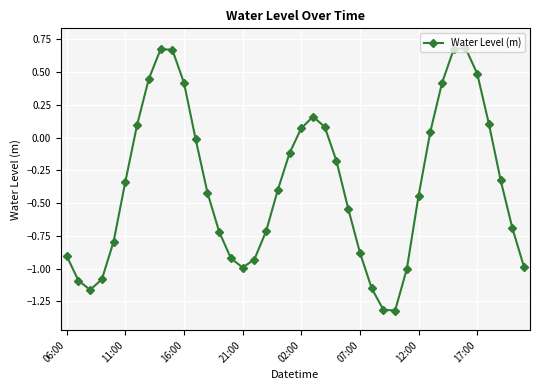

What is the value of the 14th point from the left?

-0.7